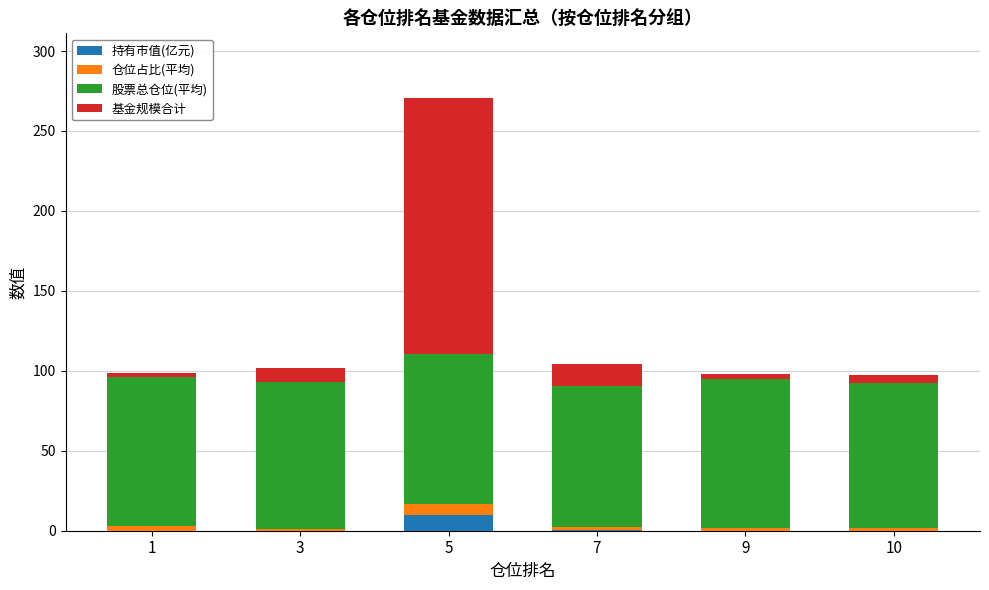

What are all the series names shown in the legend?

持有市值(亿元), 仓位占比(平均), 股票总仓位(平均), 基金规模合计